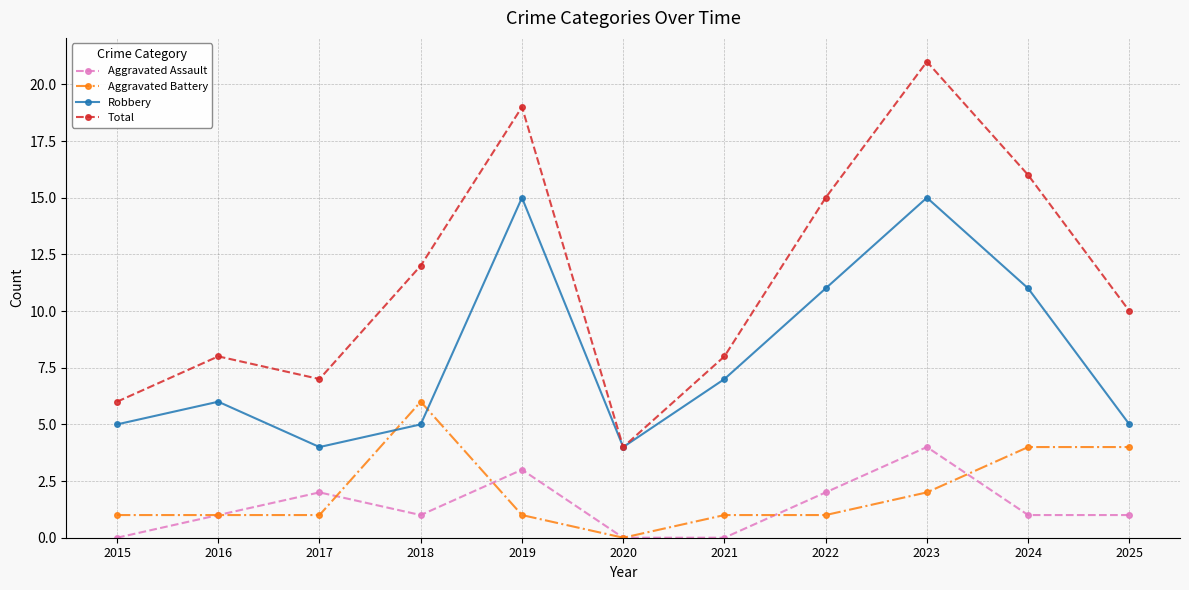

The Robbery series shows 18 at 2022. True or false?

False